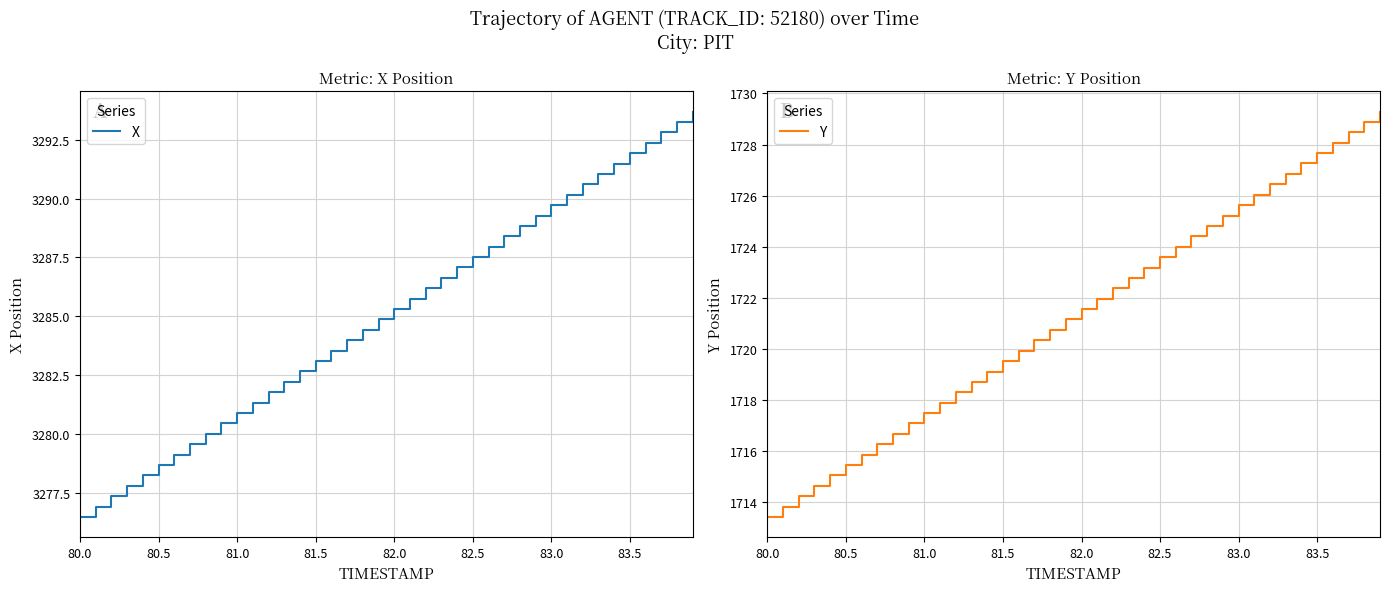

What is the difference between the maximum and minimum values in the X series?

17.2